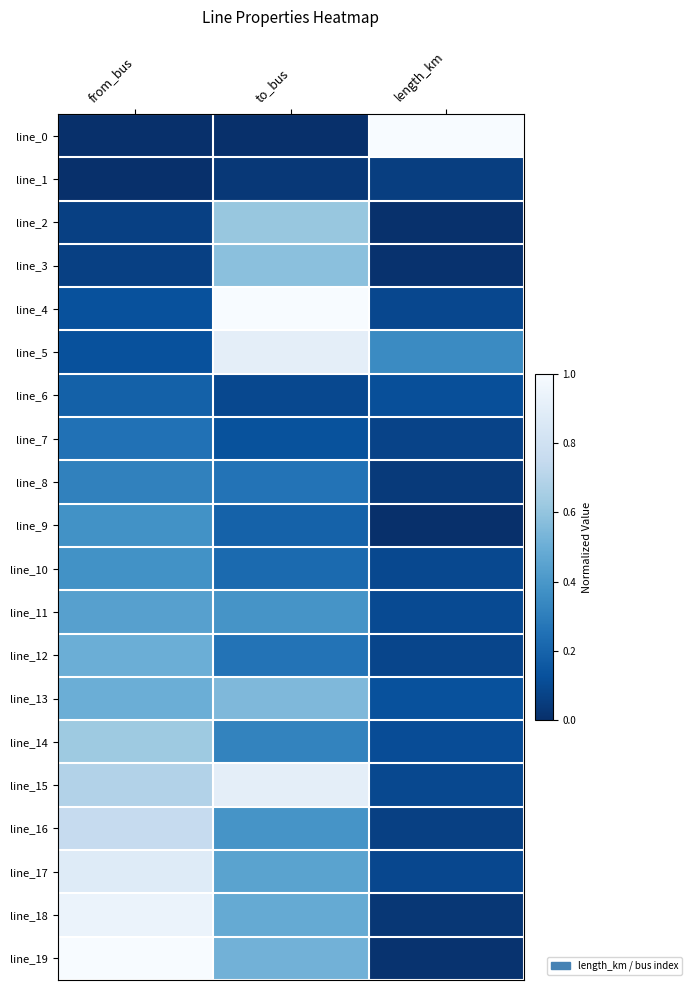

At how many categories does at least one series exceed 0?

3